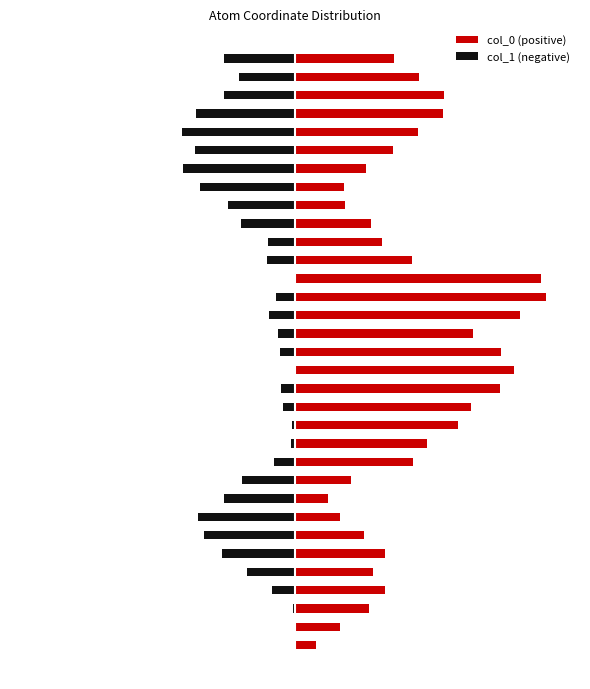

What is the approximate value of col_0 (positive) at 5?

4.4